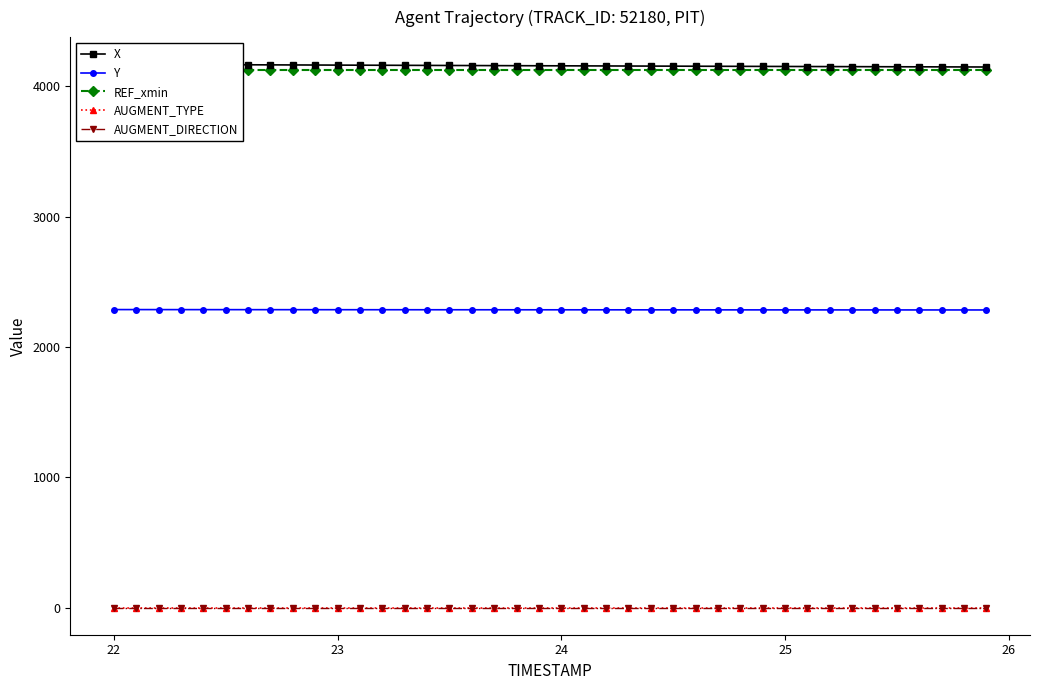

At 22, list the series in order from smallest to largest.

AUGMENT_TYPE, AUGMENT_DIRECTION, Y, REF_xmin, X